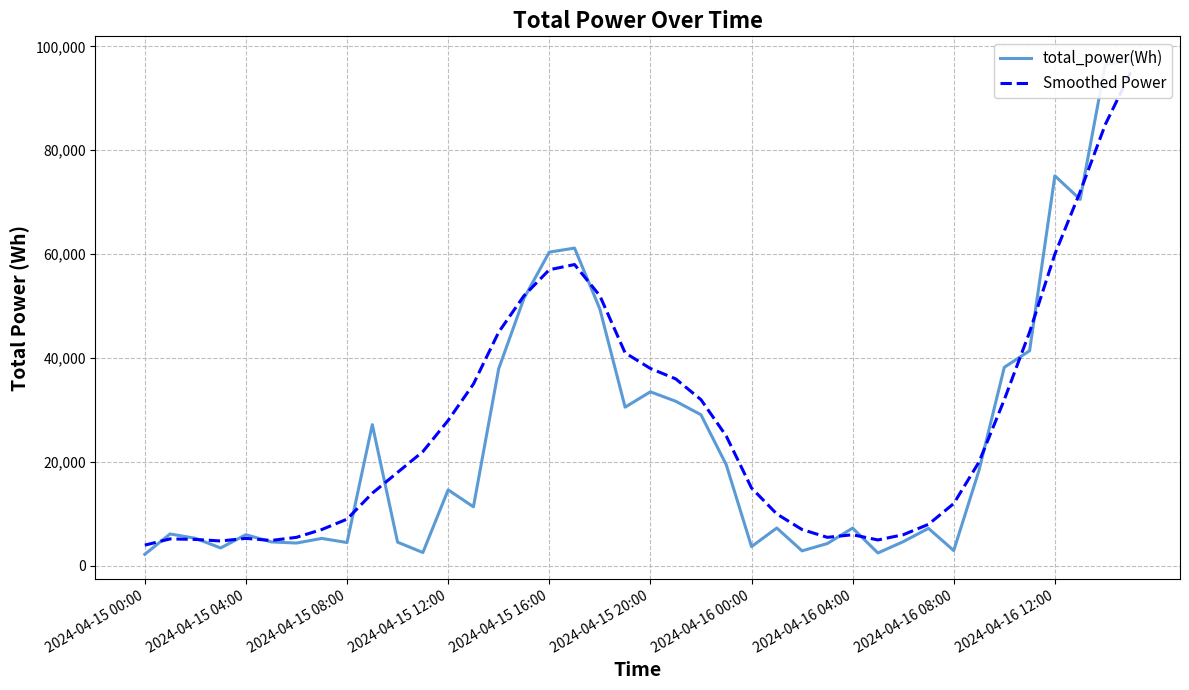

List the series in order of their overall mean, lowest first.

total_power(Wh), Smoothed Power